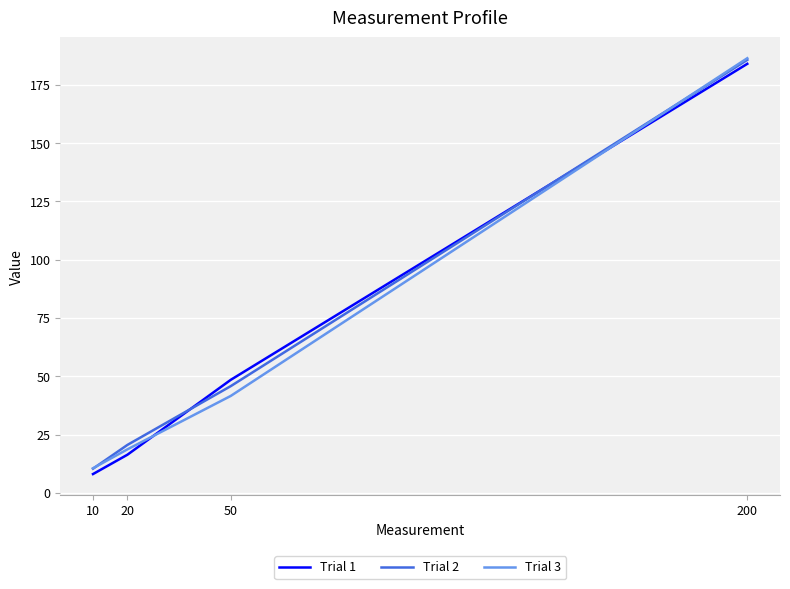

At which label is Trial 2 closest to 98?

50